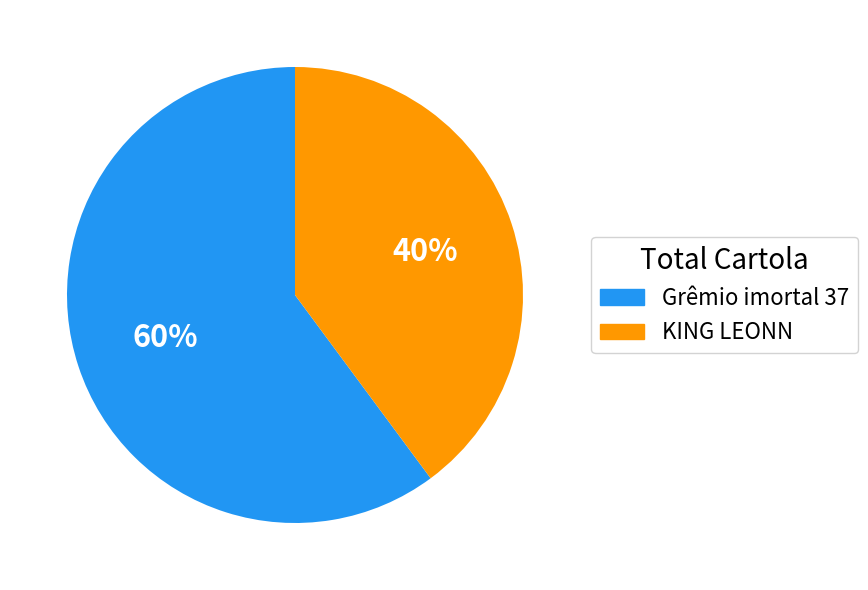

Does any single category account for the majority?

Yes